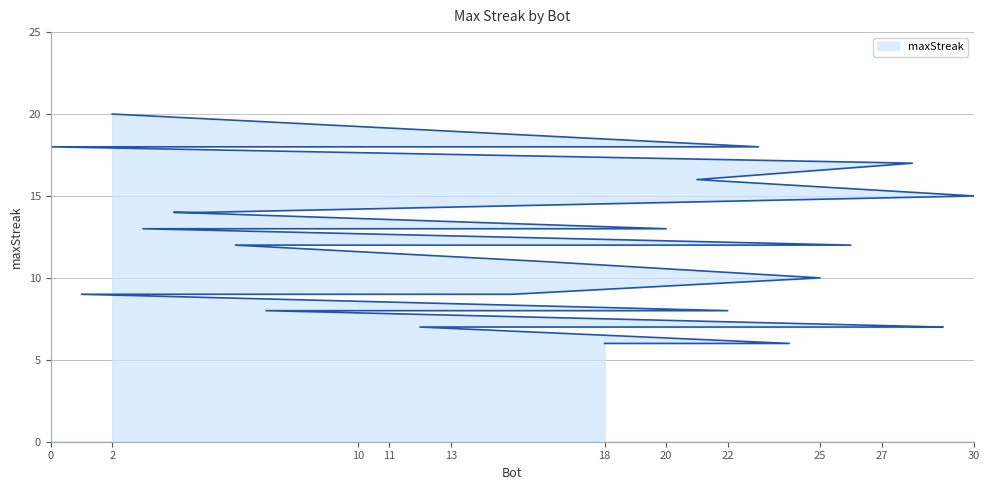

What is the difference between the maximum and second lowest values?

14